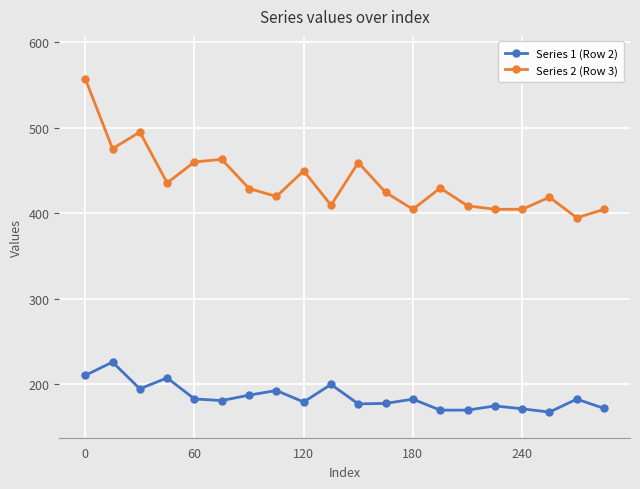

What is the maximum value for Series 2 (Row 3)?

557.7